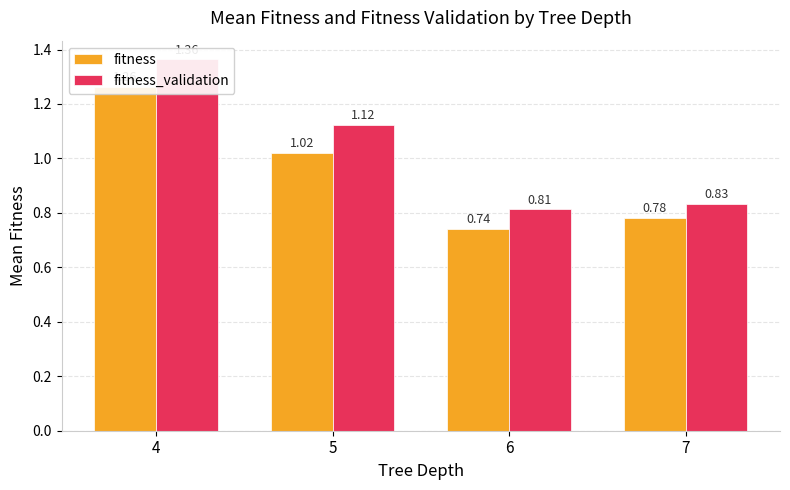

What is the value of the fitness bar at the 4th from the left?

0.8